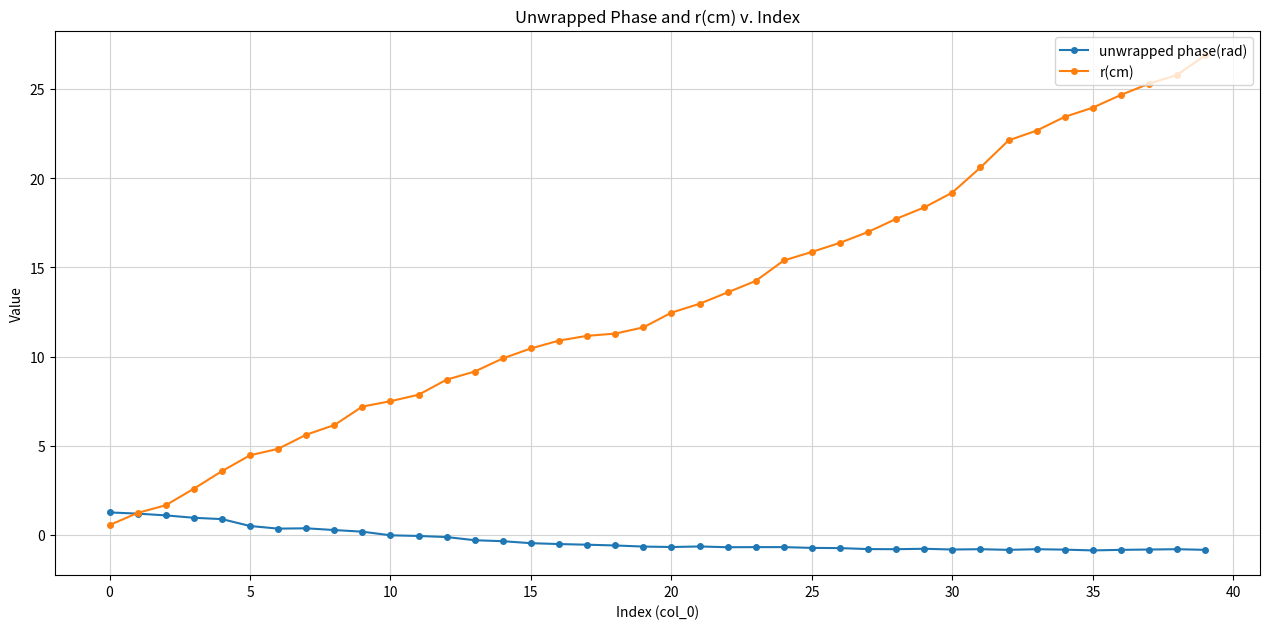

How many distinct data groups are displayed?

2